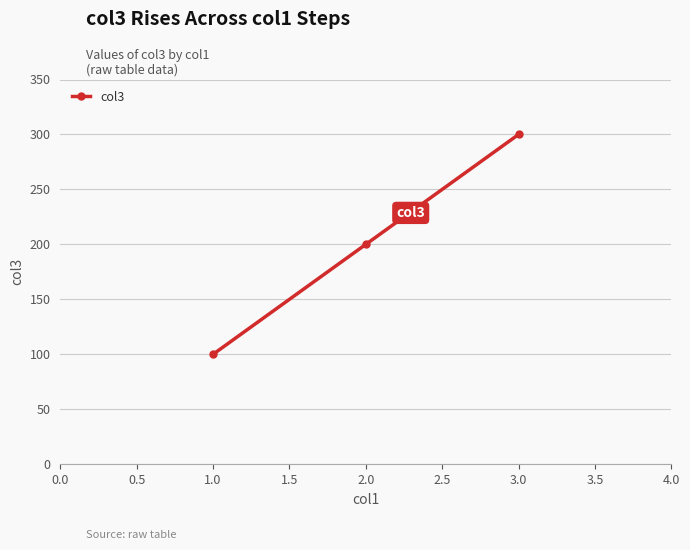

List the labels in order of value, smallest first.

1.0, 2.0, 3.0